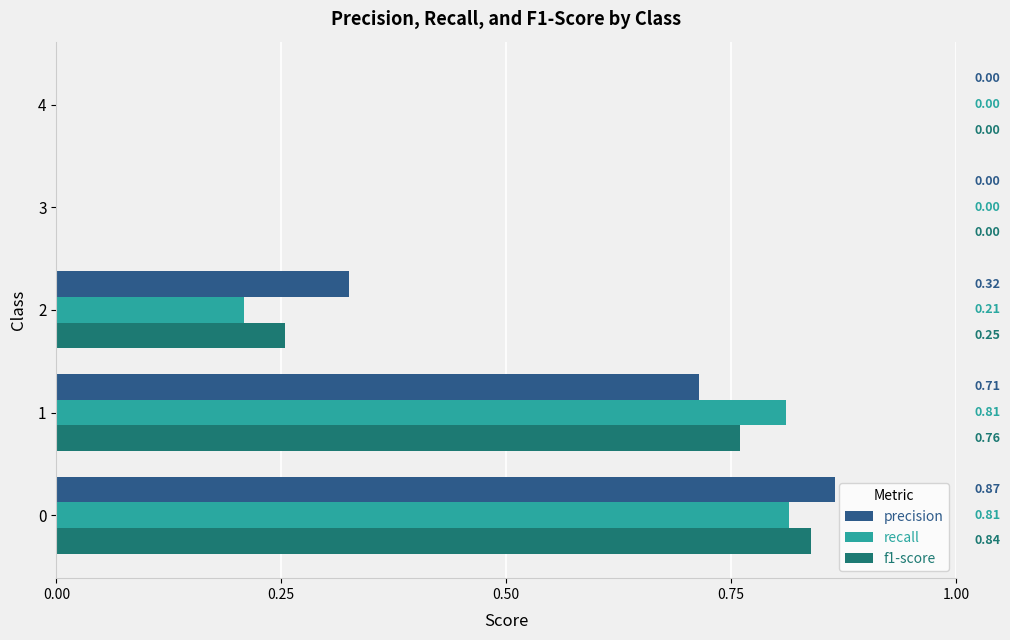

What are all the series names shown in the legend?

precision, recall, f1-score